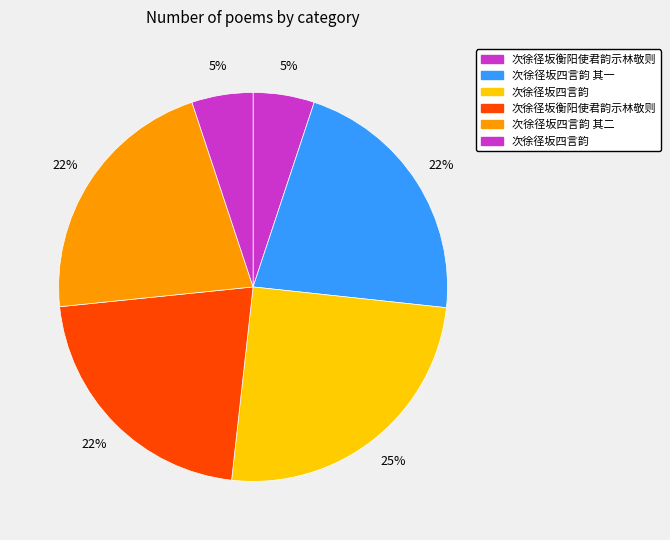

Rank the categories by value from highest to lowest.

次徐径坂四言韵, 次徐径坂四言韵 其一, 次徐径坂衡阳使君韵示林敬则, 次徐径坂四言韵 其二, 次徐径坂衡阳使君韵示林敬则, 次徐径坂四言韵